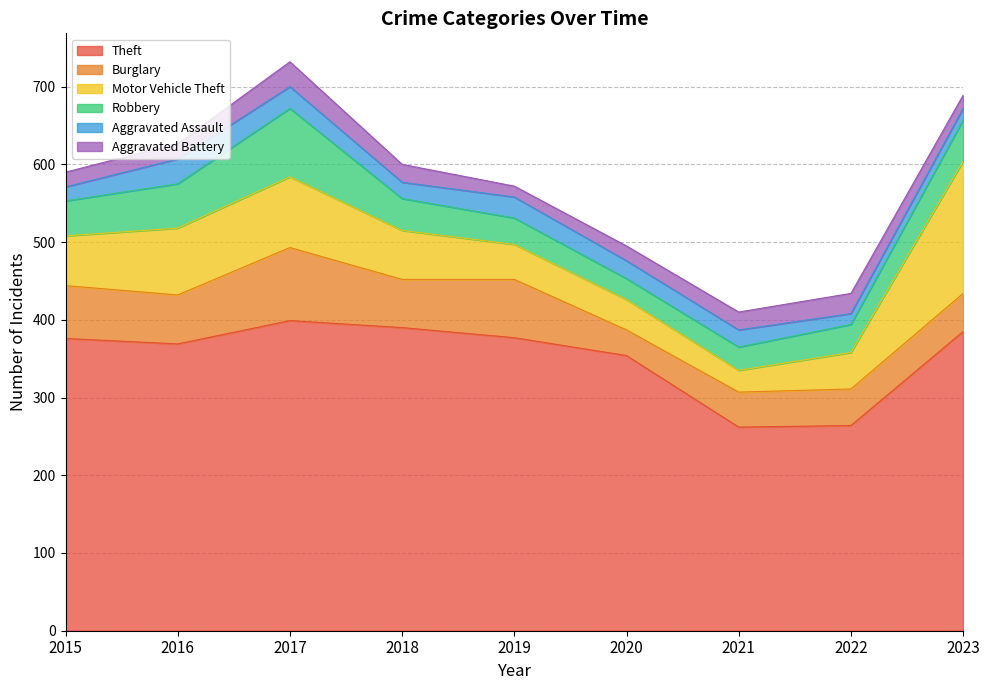

True or false: Theft has more than 1 interior local peaks.

False